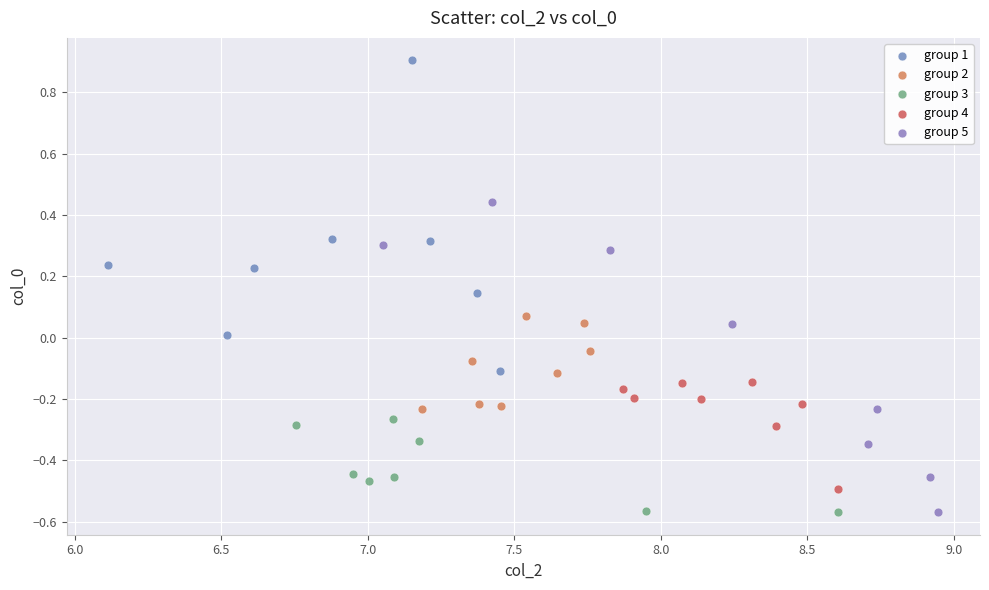

What are all the series names shown in the legend?

group 1, group 2, group 3, group 4, group 5